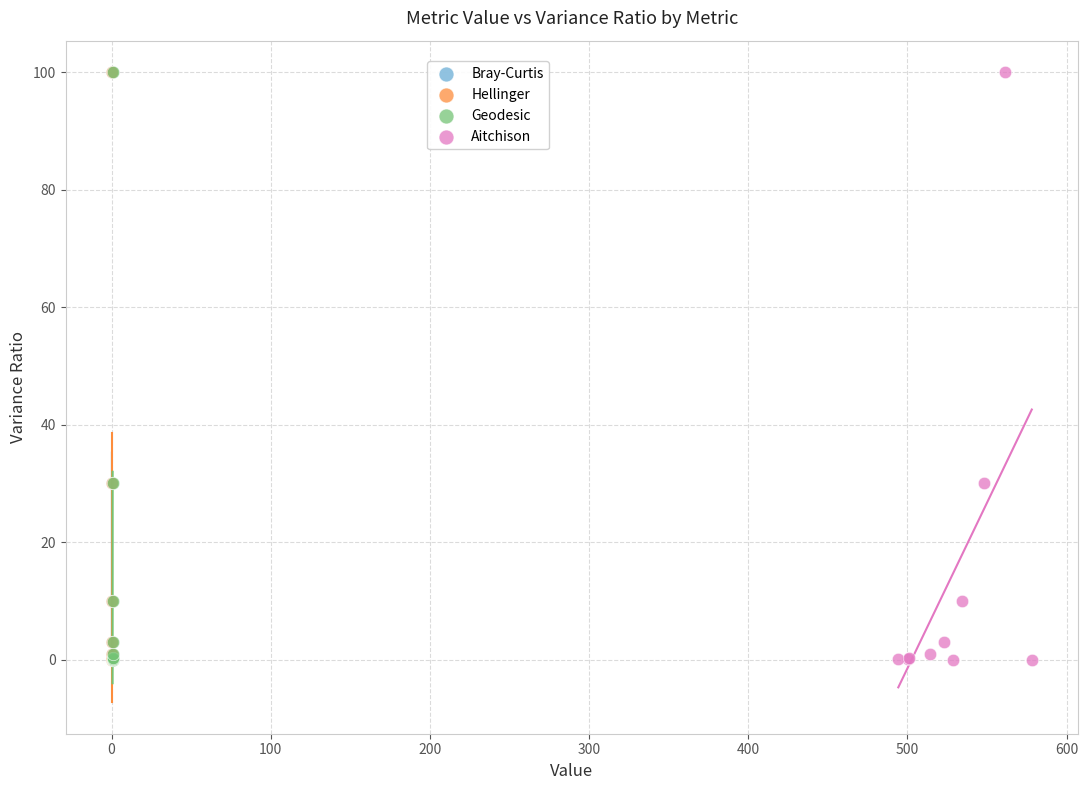

What are all the series names shown in the legend?

Bray-Curtis, Hellinger, Geodesic, Aitchison